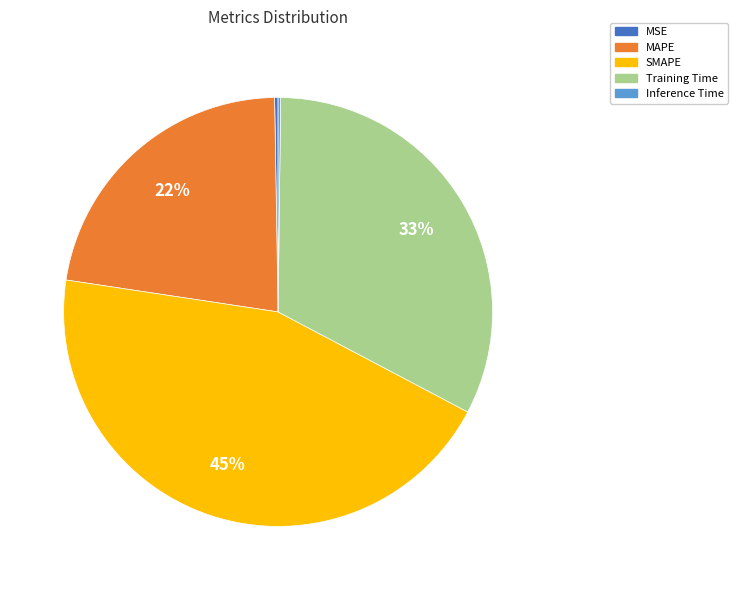

What is the largest slice in the pie chart?

SMAPE